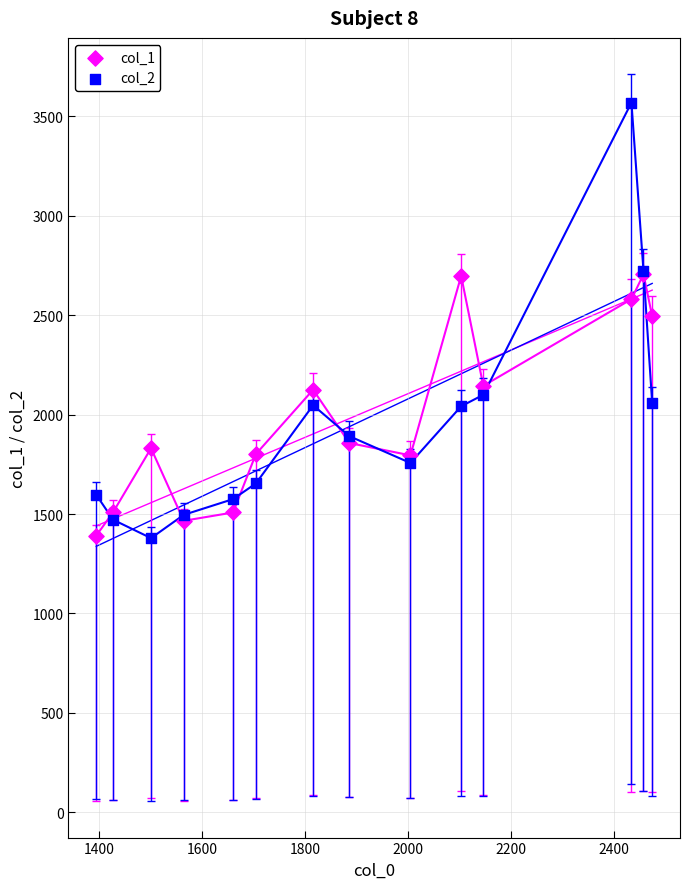

What are all the series names shown in the legend?

col_1, col_2